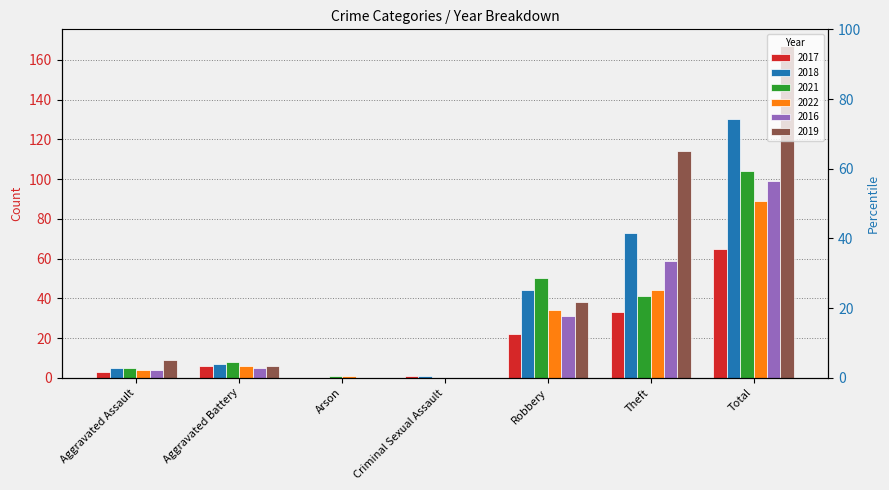

What is the difference between the highest and lowest values at Aggravated Battery?

3